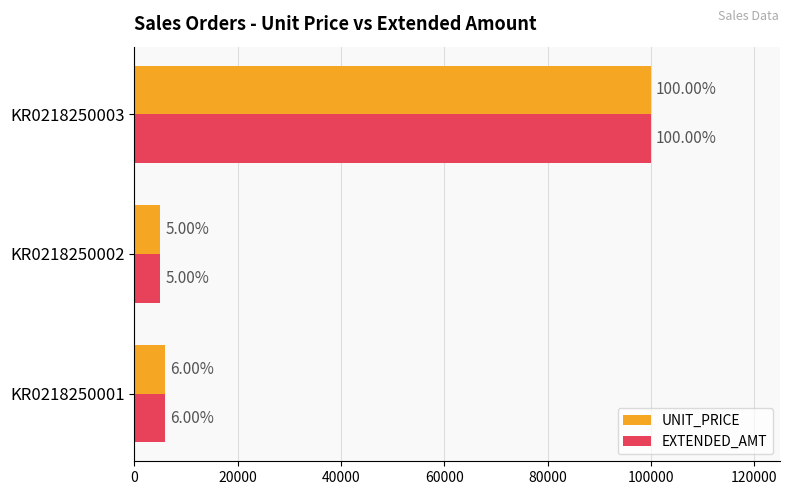

What are all the series names shown in the legend?

UNIT_PRICE, EXTENDED_AMT